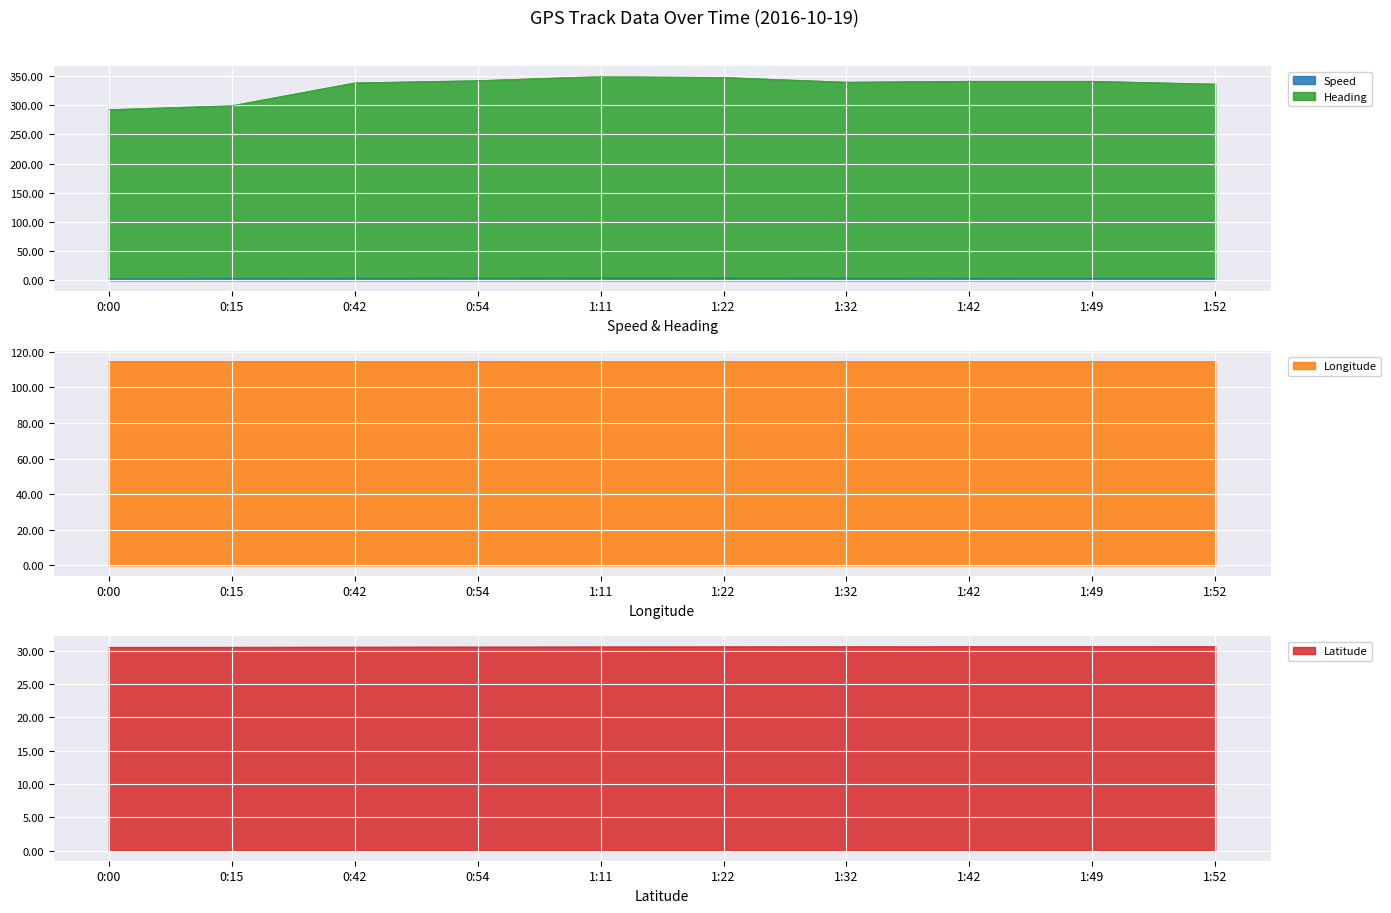

At how many categories does at least one series exceed 205?

10